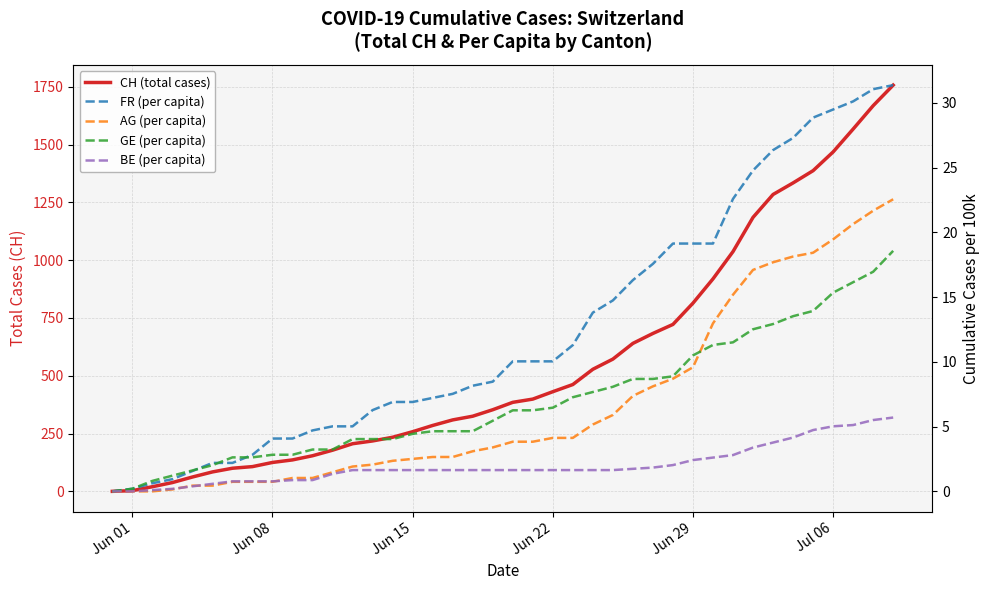

Which label corresponds to the smallest value in the chart?

Jun 01